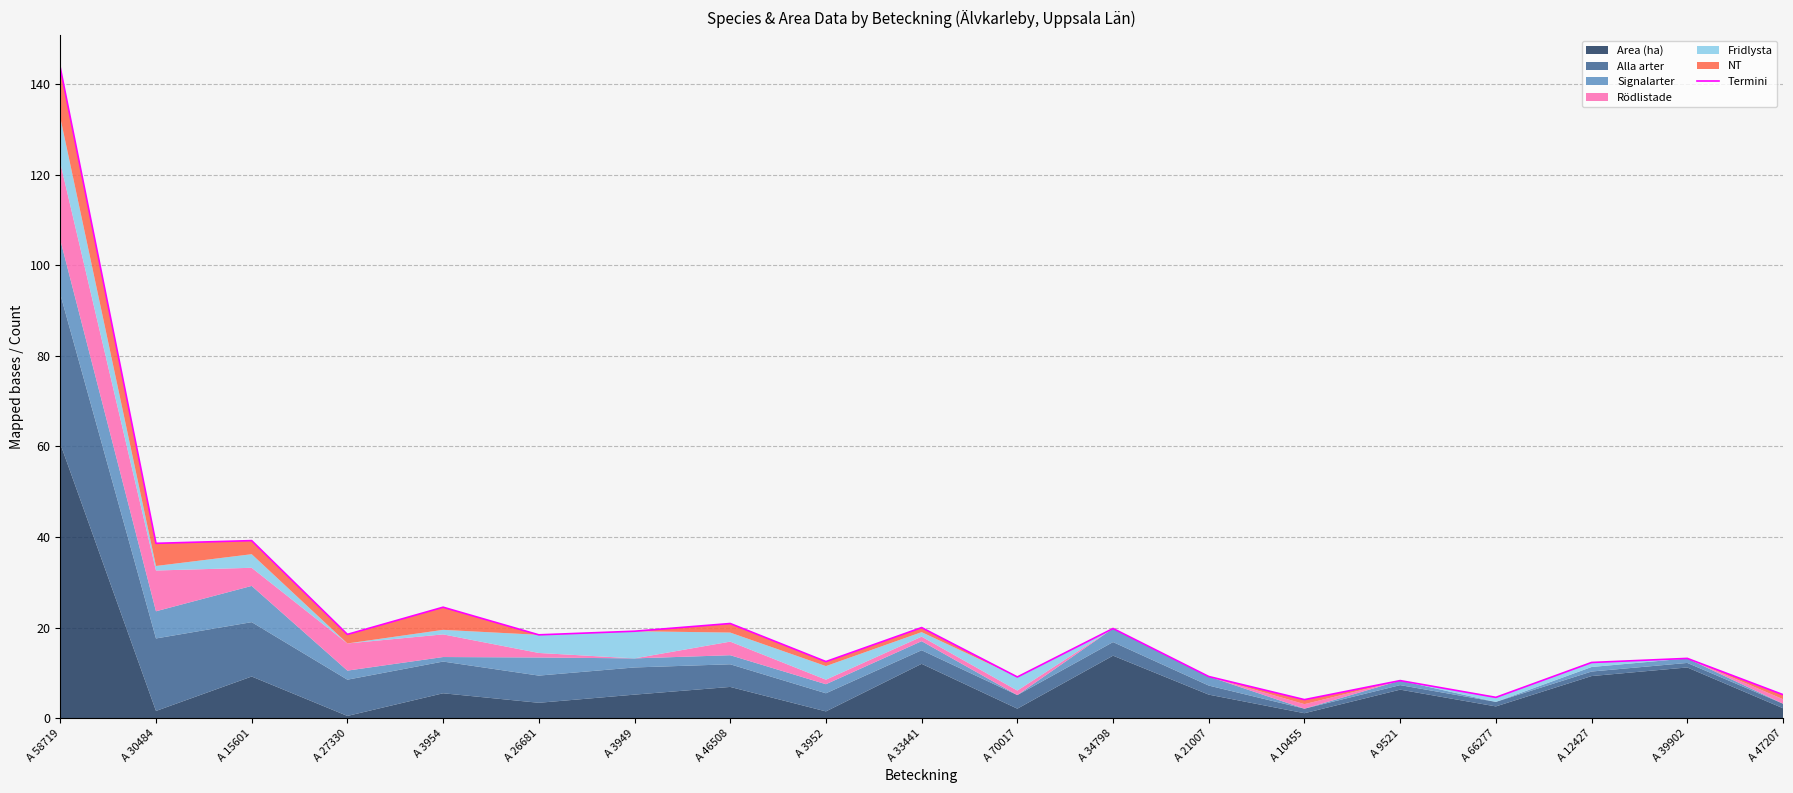

Where is the first local maximum?

A 15601